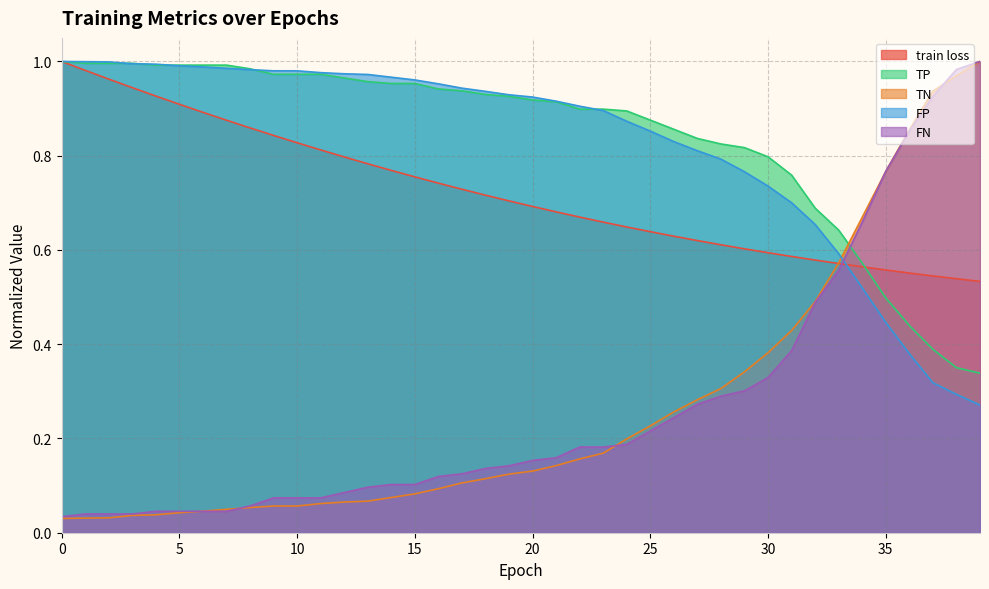

Which series changed the most between 13 and 36?

TN